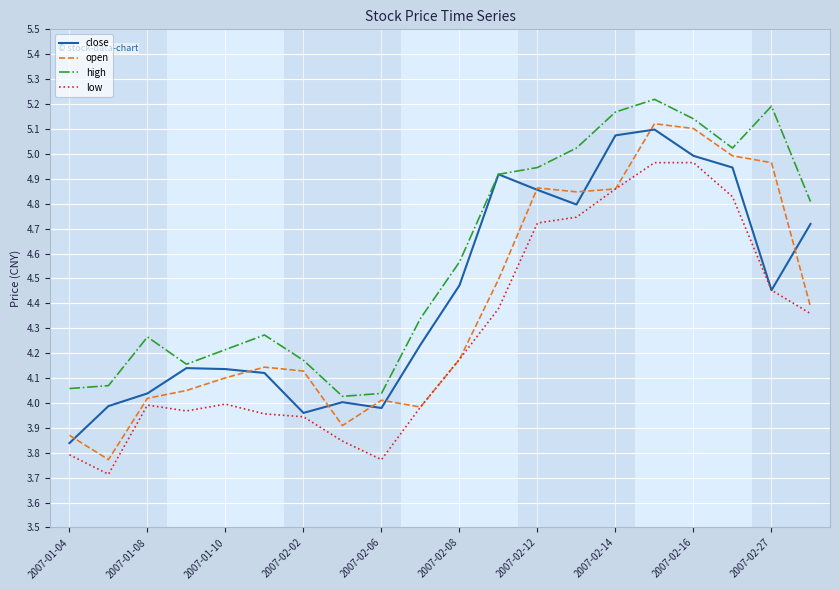

Which series has the widest spread of values?

open